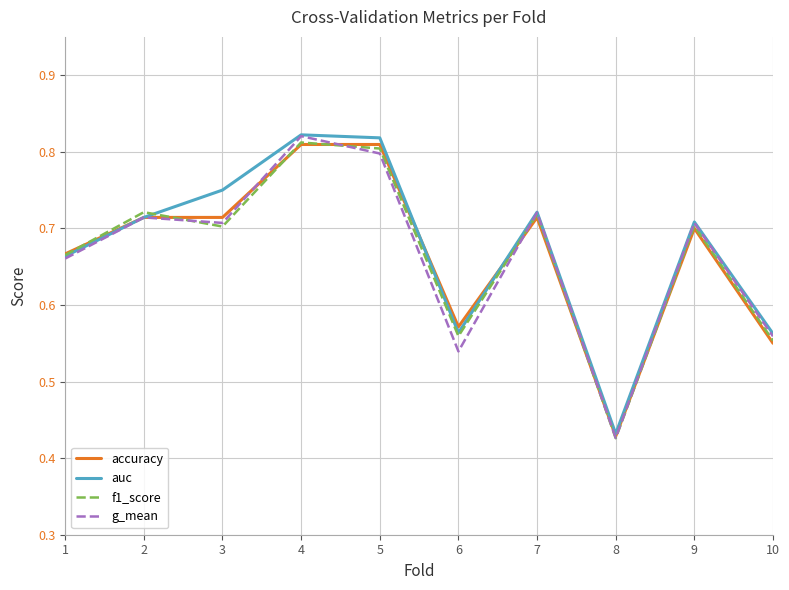

In auc, how many points are higher than both neighbors (excluding endpoints)?

3